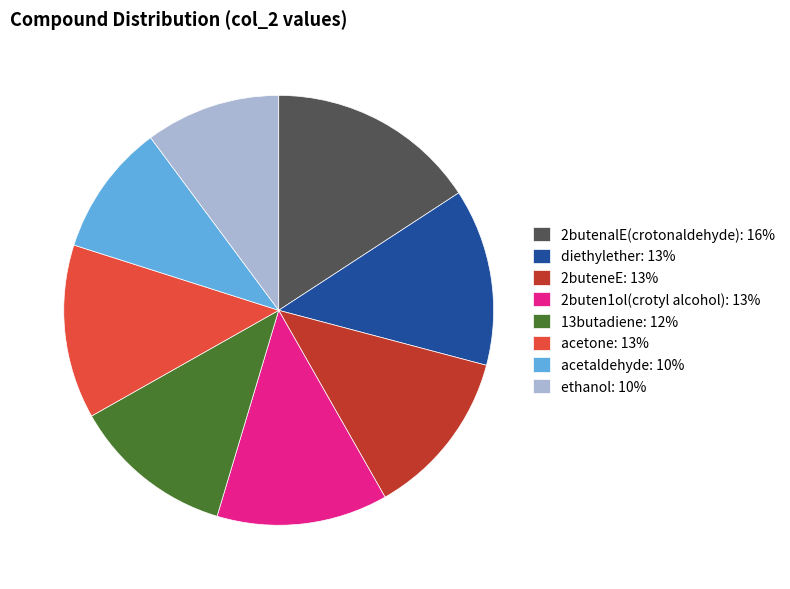

Approximately how many times larger is the value at acetone compared to 2butenalE(crotonaldehyde)?

0.8